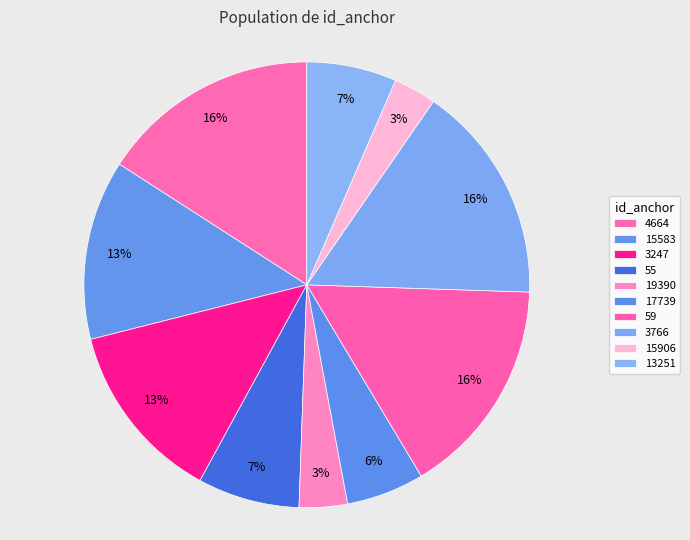

How many slices are in this pie chart?

10